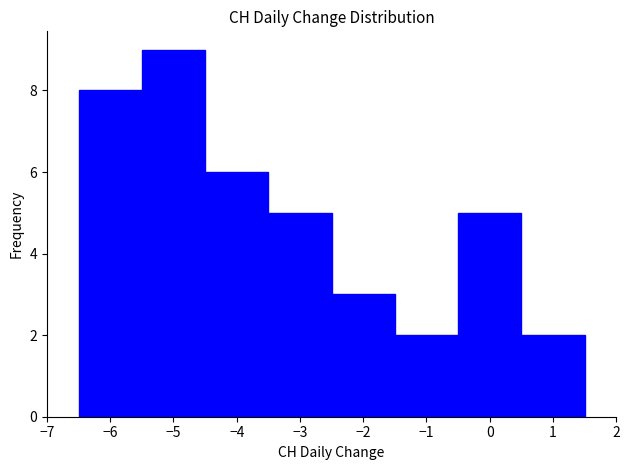

What is the height of the bar covering -6.5 to -5.5 on the x-axis? The values are not printed on the chart, so give them approximately, as read against the axis.

8